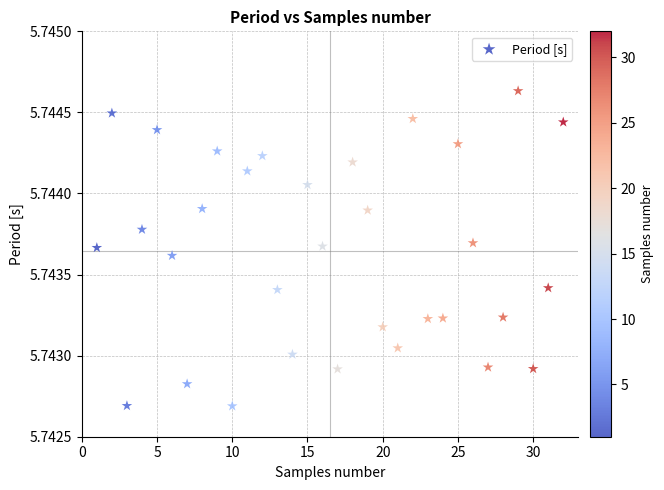

What is the range of X values (max minus min)?

31.0